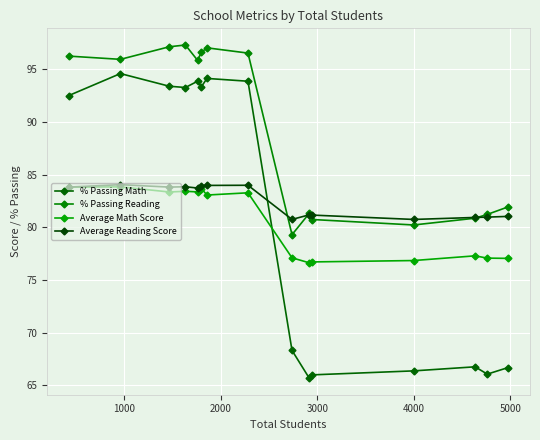

What is the smallest value displayed?

65.7